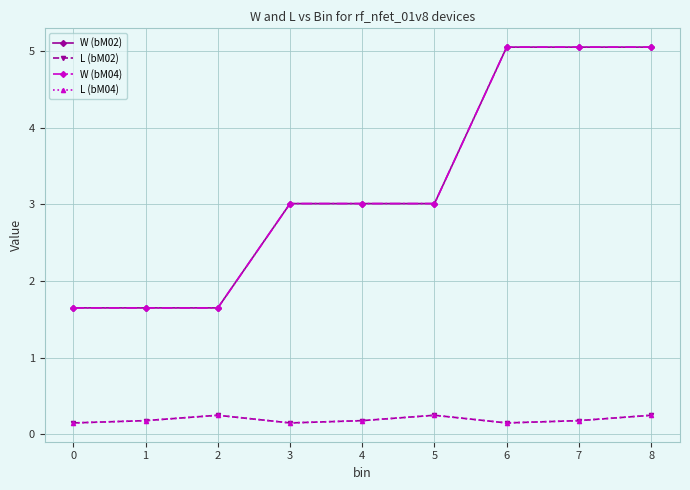

What is the spread (max minus min) of values at 8?

4.8